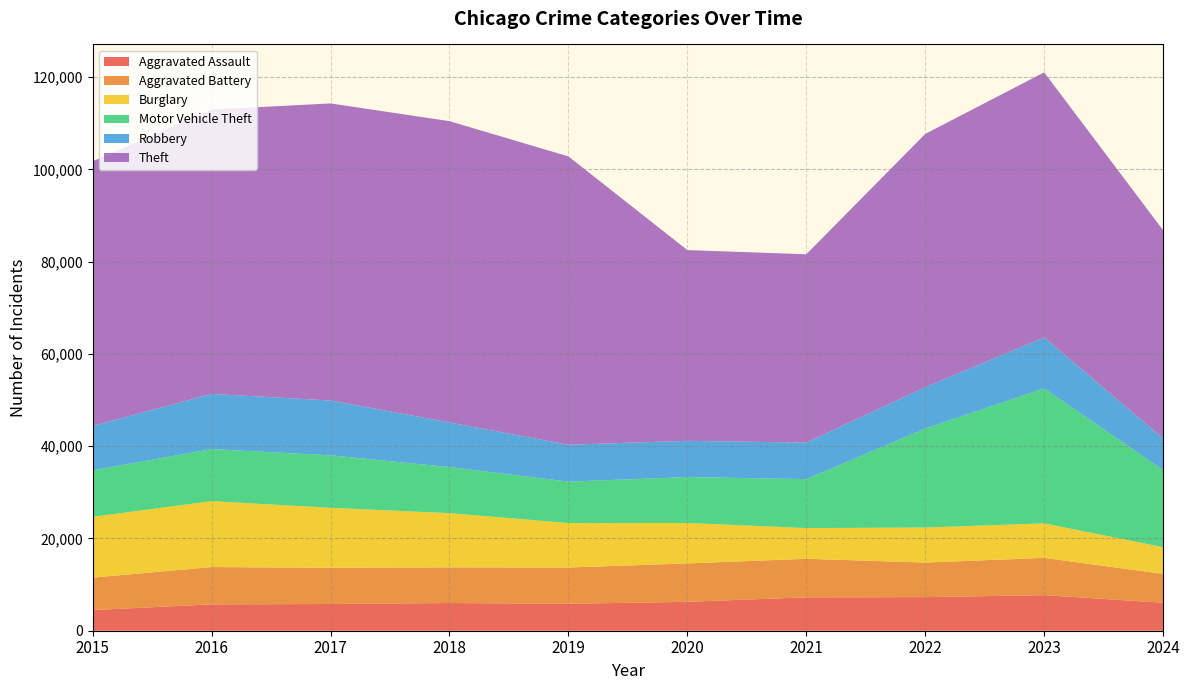

Reading left to right, list all the values displayed in this chart.

Aggravated Assault: 4480	5713	5793	6002	5841	6265	7242	7280	7710	6064
Aggravated Battery: 7019	8086	7845	7735	7858	8321	8347	7491	8077	6251
Burglary: 13184	14289	13001	11747	9638	8758	6662	7593	7484	5788
Motor Vehicle Theft: 10068	11285	11380	9985	8977	9959	10604	21463	29250	16731
Robbery: 9638	11960	11880	9681	7995	7855	7920	8963	11052	6865
Theft: 57351	61623	64386	65290	62495	41340	40814	54884	57444	45091